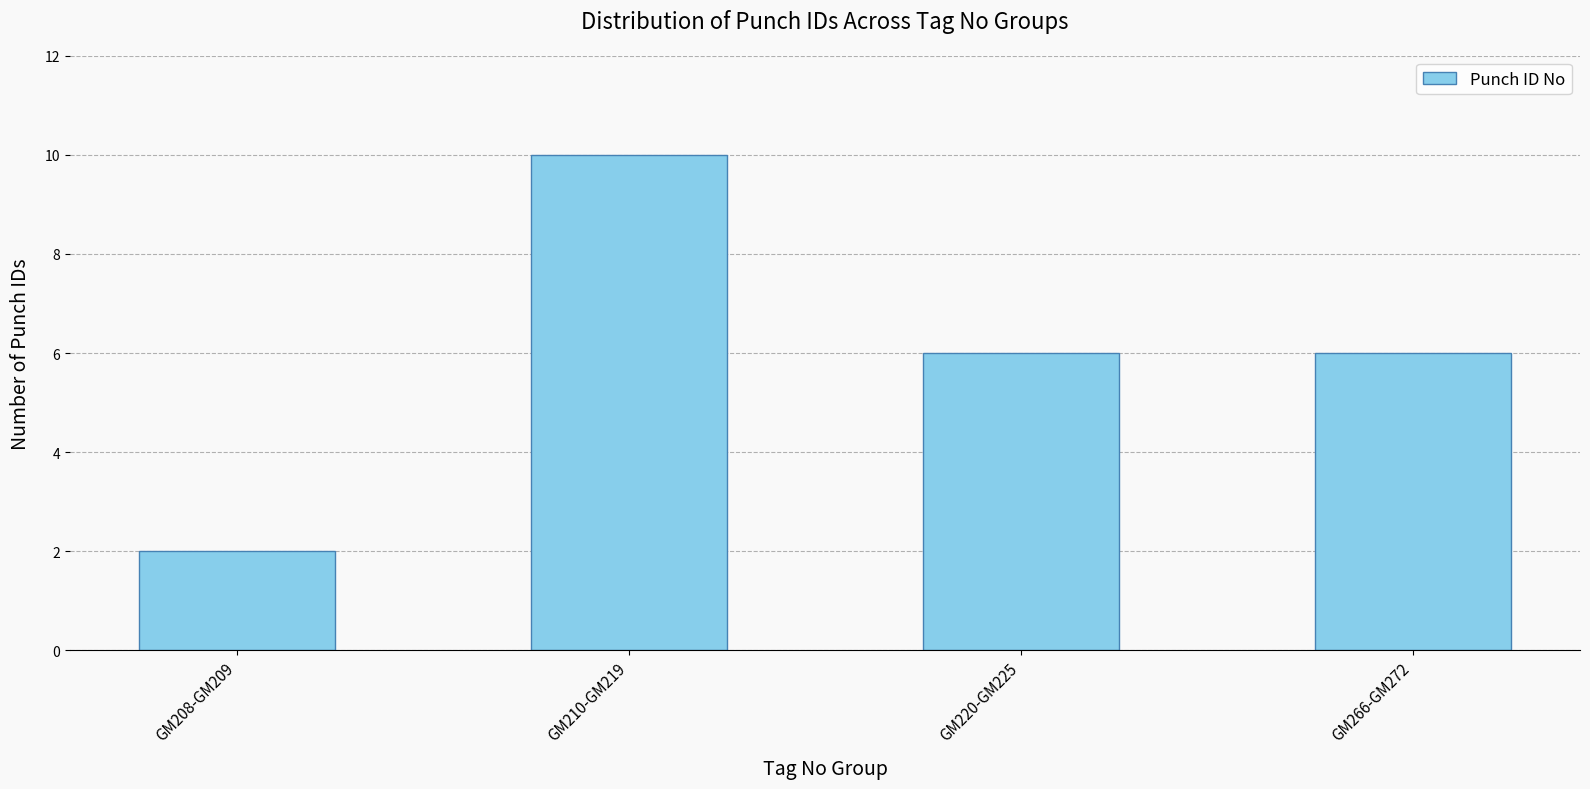

Is it true that the value at GM220-GM225 is 10?

False